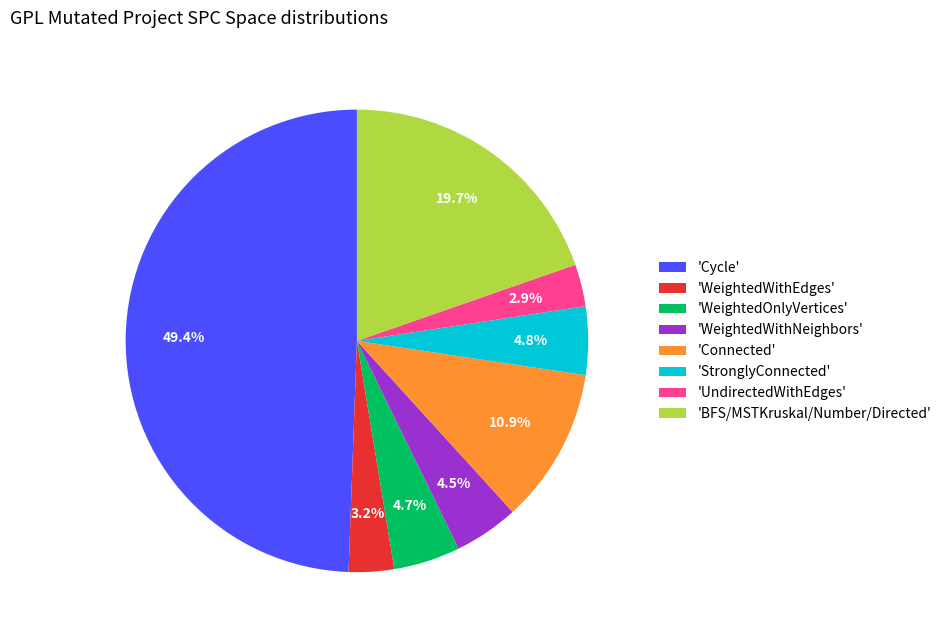

Which slice is the largest?

'Cycle'